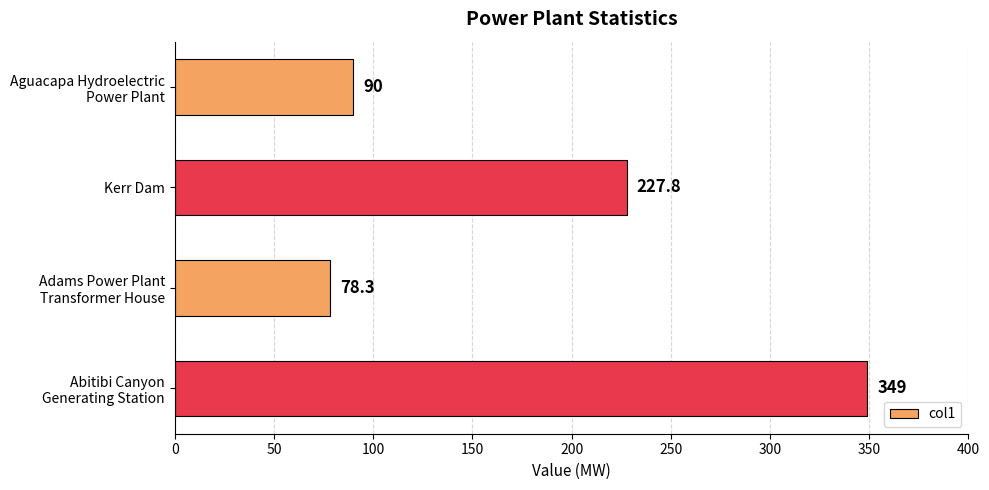

Where is the data nearest to the value 213?

Kerr Dam